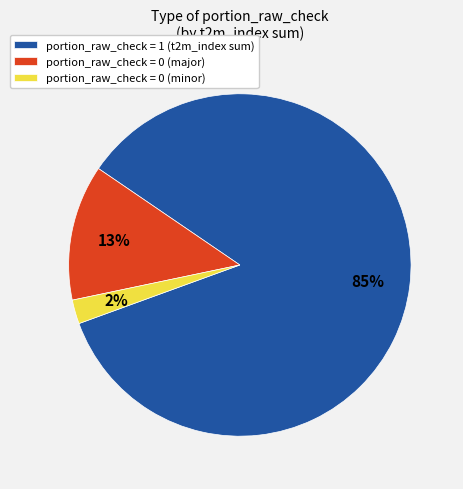

Is the sum of portion_raw_check = 0 (minor) and portion_raw_check = 0 (major) greater than half?

No